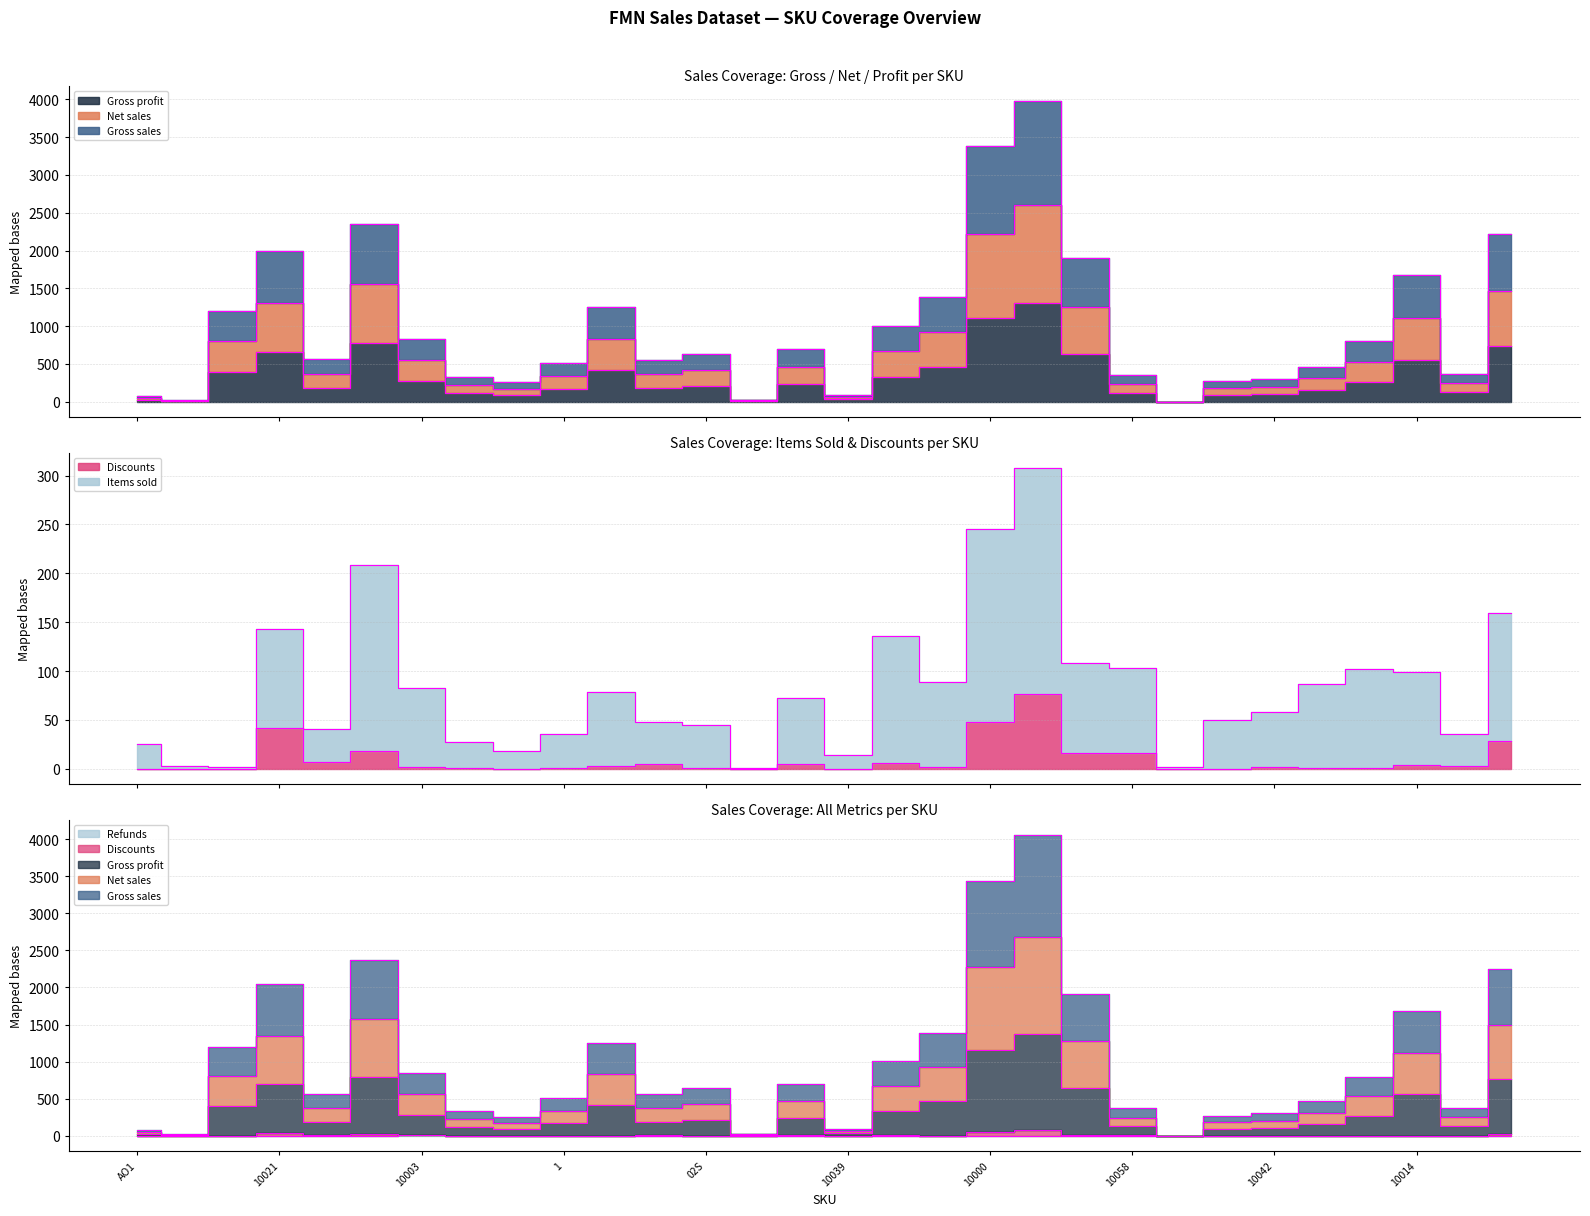

How many lines are shown in the chart?

6